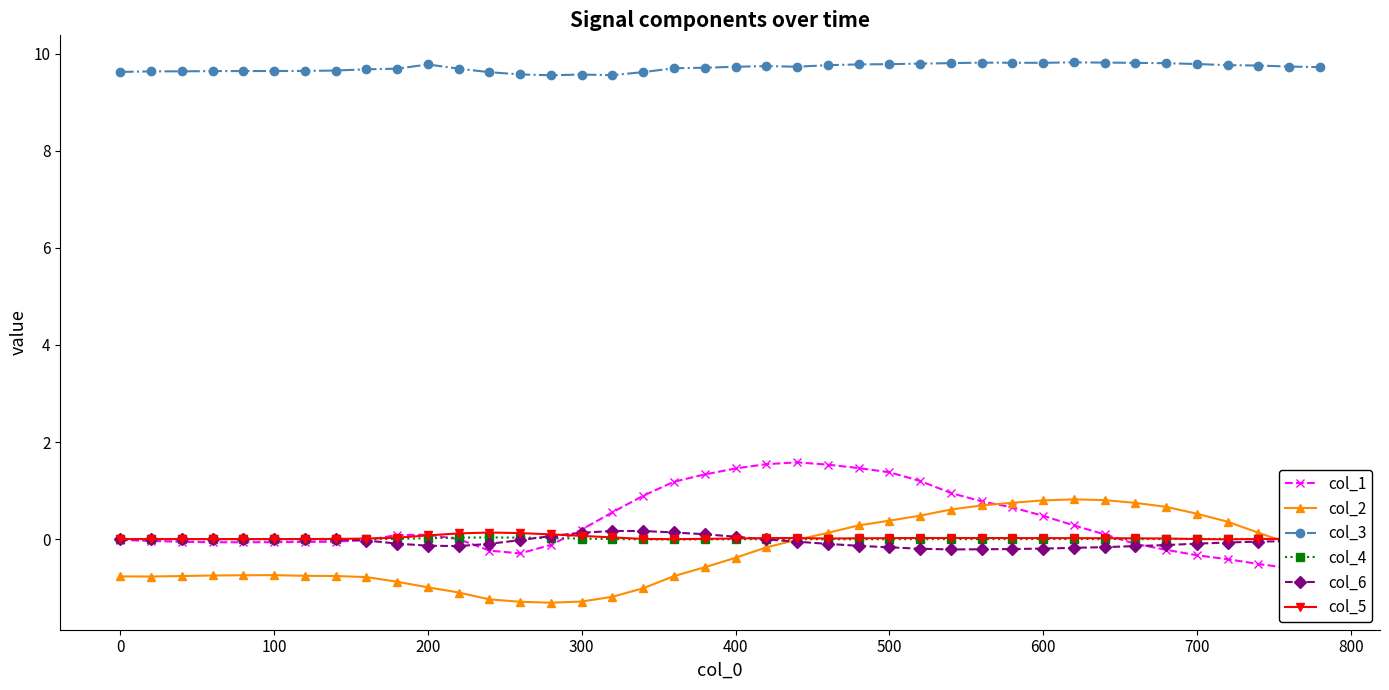

How many interior local valleys does the col_2 series have?

2